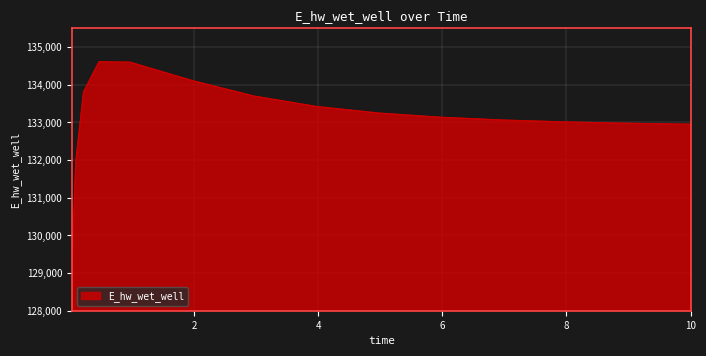

What is the difference between the maximum and minimum values?

5545.7